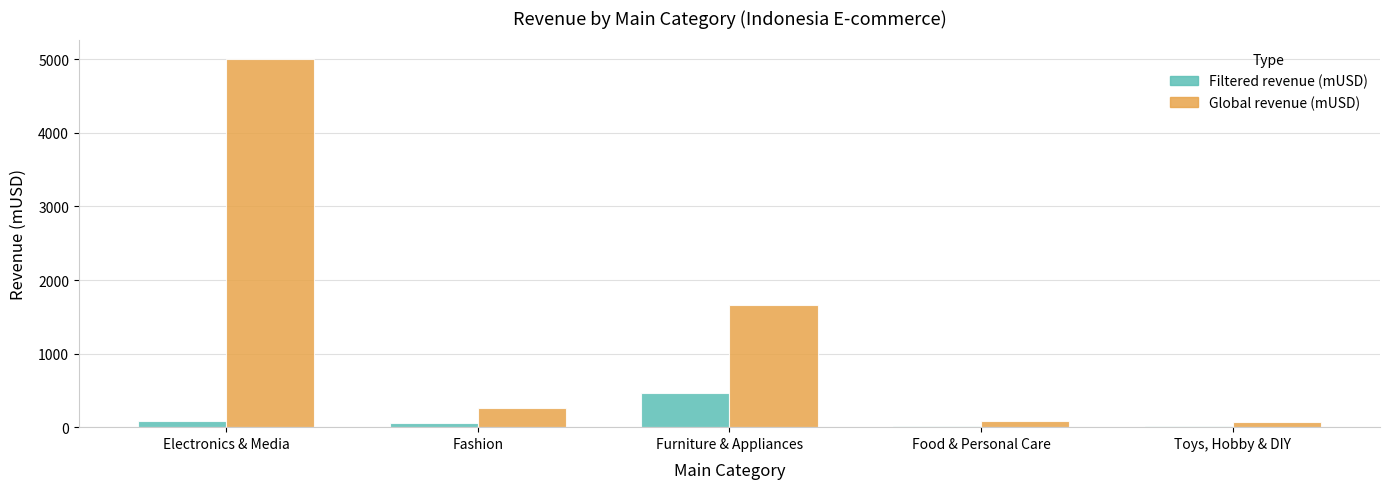

Is it true that Global revenue (mUSD) equals 1657.4 at Furniture & Appliances?

True